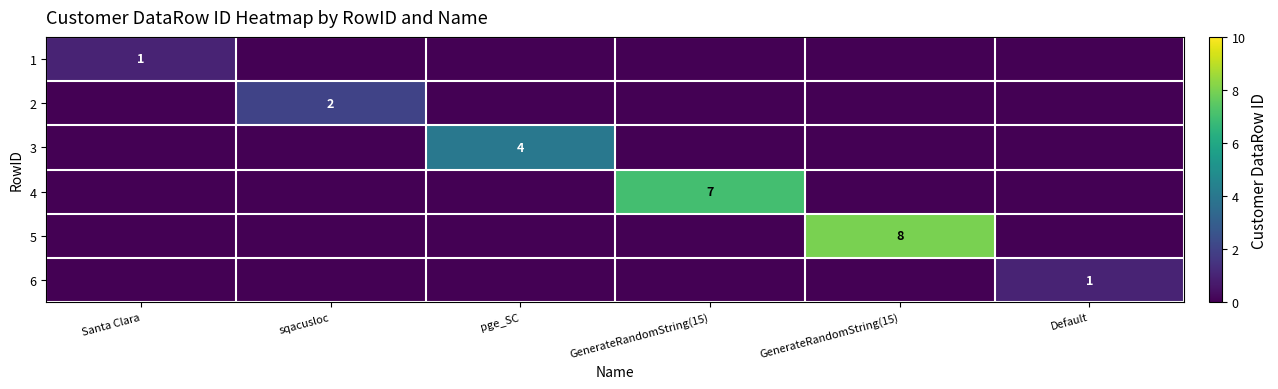

What is the sum of the 1 values at GenerateRandomString(15) and Santa Clara?

1